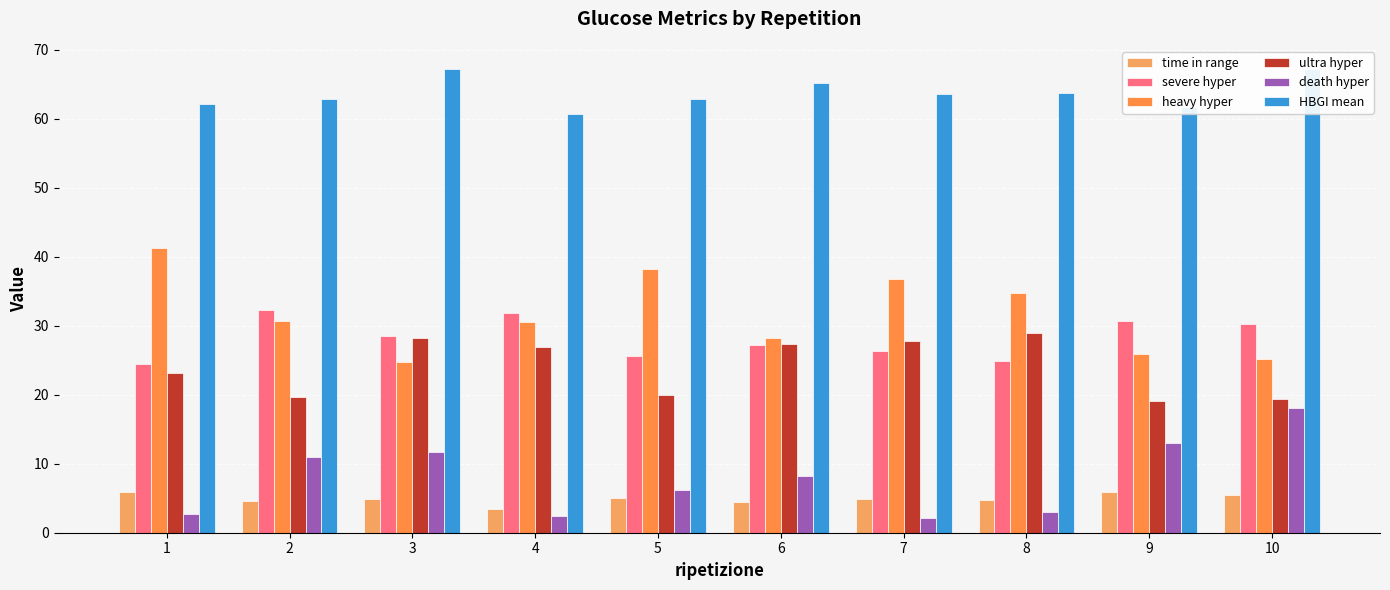

What is the average value of the time in range series?

4.9